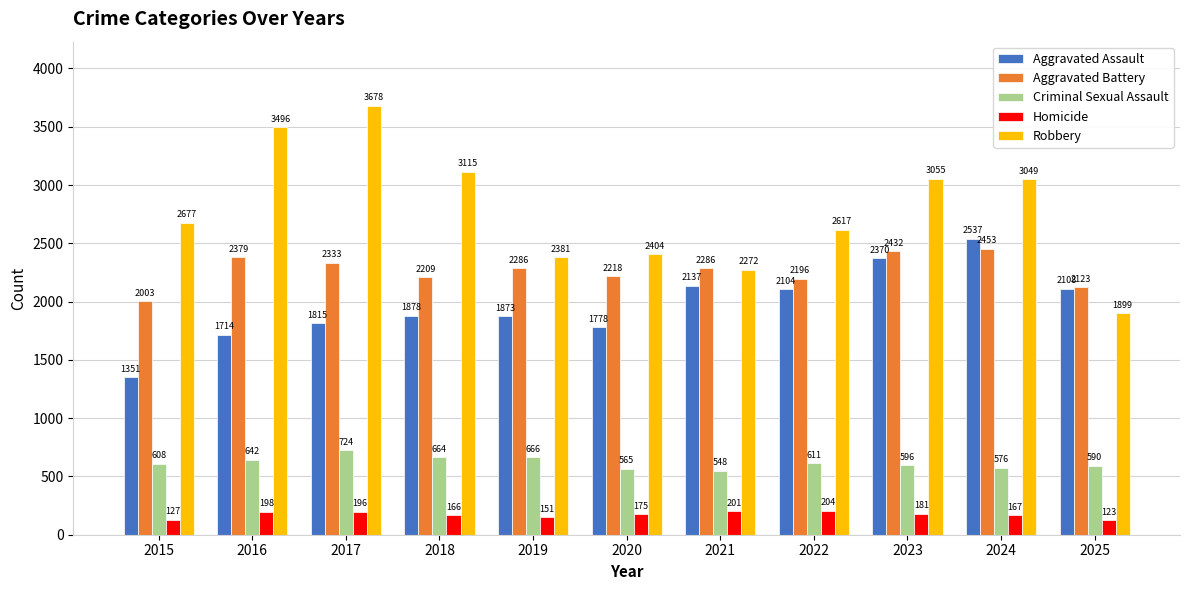

How many data points in Aggravated Assault are less than 1878?

5